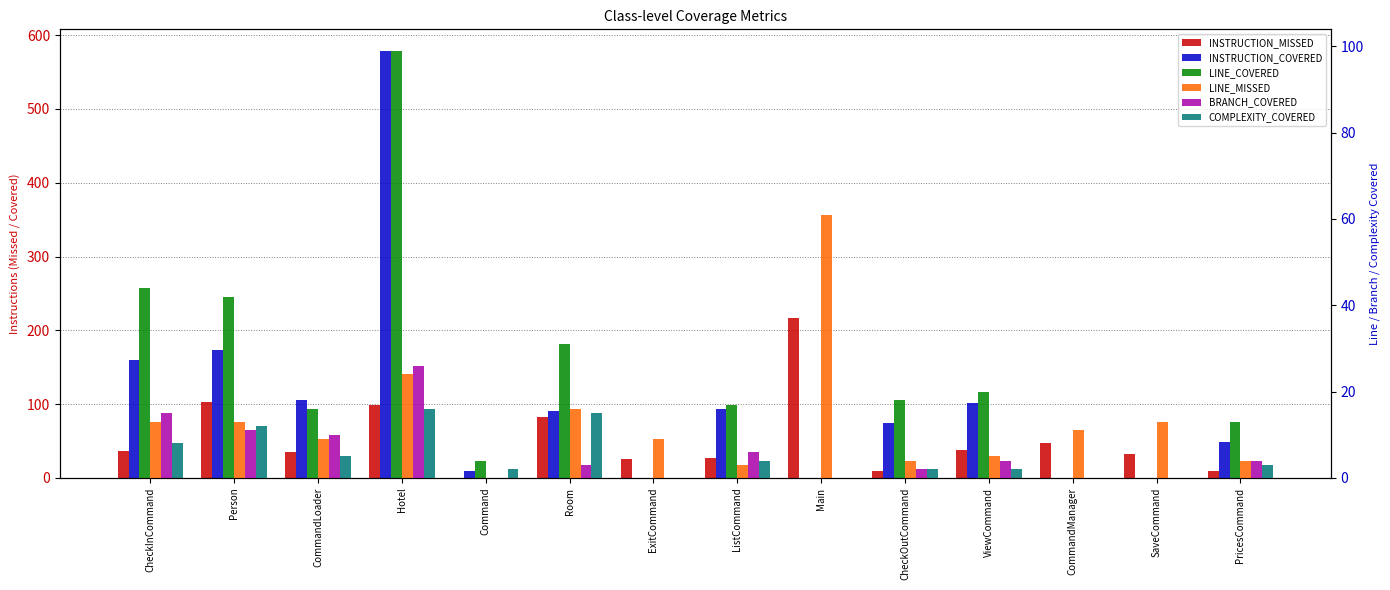

Reading right to left, transcribe all the data shown in this chart.

INSTRUCTION_MISSED: PricesCommand=10	SaveCommand=33	CommandManager=47	ViewCommand=38	CheckOutCommand=10	Main=217	ListCommand=27	ExitCommand=26	Room=83	Command=0	Hotel=99	CommandLoader=35	Person=103	CheckInCommand=36
INSTRUCTION_COVERED: PricesCommand=48	SaveCommand=0	CommandManager=0	ViewCommand=101	CheckOutCommand=75	Main=0	ListCommand=94	ExitCommand=0	Room=91	Command=9	Hotel=579	CommandLoader=106	Person=174	CheckInCommand=160
LINE_COVERED: PricesCommand=13	SaveCommand=0	CommandManager=0	ViewCommand=20	CheckOutCommand=18	Main=0	ListCommand=17	ExitCommand=0	Room=31	Command=4	Hotel=99	CommandLoader=16	Person=42	CheckInCommand=44
LINE_MISSED: PricesCommand=4	SaveCommand=13	CommandManager=11	ViewCommand=5	CheckOutCommand=4	Main=61	ListCommand=3	ExitCommand=9	Room=16	Command=0	Hotel=24	CommandLoader=9	Person=13	CheckInCommand=13
BRANCH_COVERED: PricesCommand=4	SaveCommand=0	CommandManager=0	ViewCommand=4	CheckOutCommand=2	Main=0	ListCommand=6	ExitCommand=0	Room=3	Command=0	Hotel=26	CommandLoader=10	Person=11	CheckInCommand=15
COMPLEXITY_COVERED: PricesCommand=3	SaveCommand=0	CommandManager=0	ViewCommand=2	CheckOutCommand=2	Main=0	ListCommand=4	ExitCommand=0	Room=15	Command=2	Hotel=16	CommandLoader=5	Person=12	CheckInCommand=8